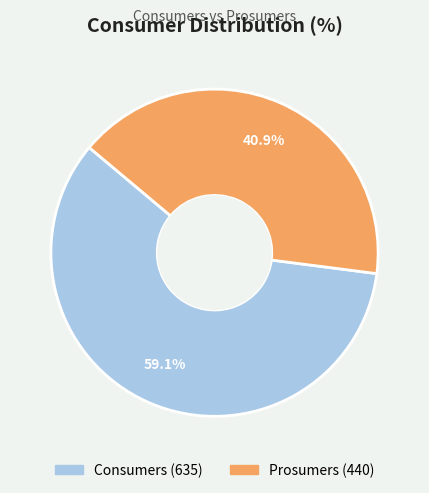

Is there any slice that represents more than half of the pie?

Yes